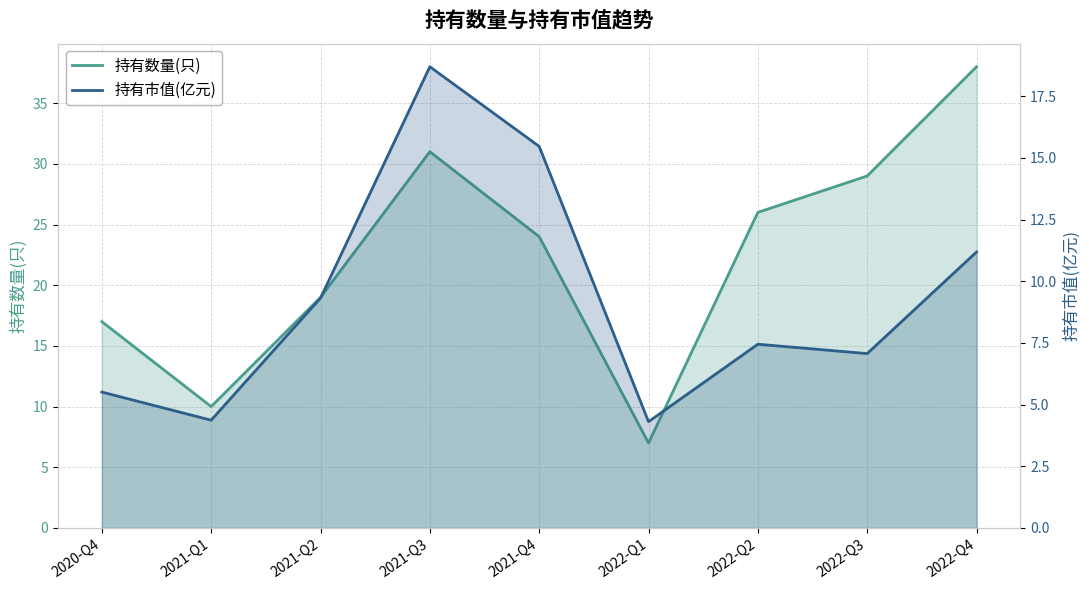

What is the total value across all series at 2022-Q2?

33.5